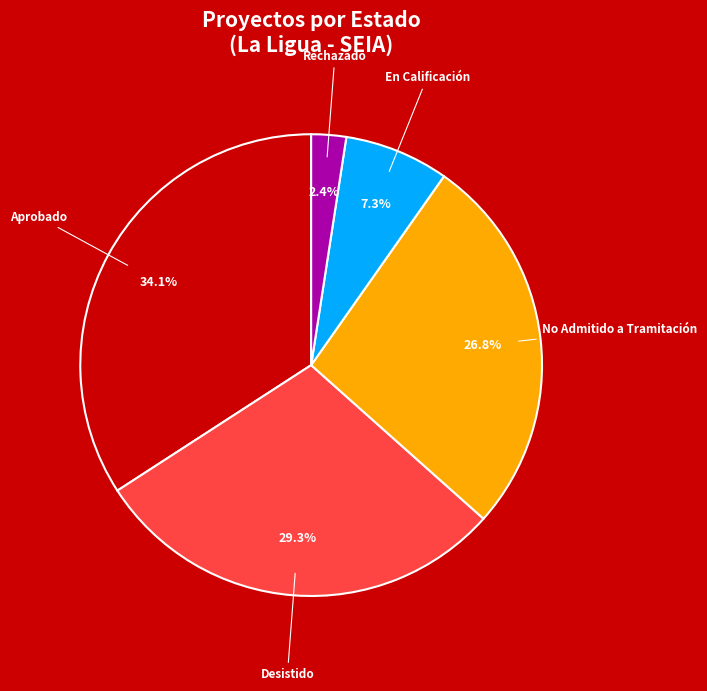

Is there any slice that represents more than half of the pie?

No